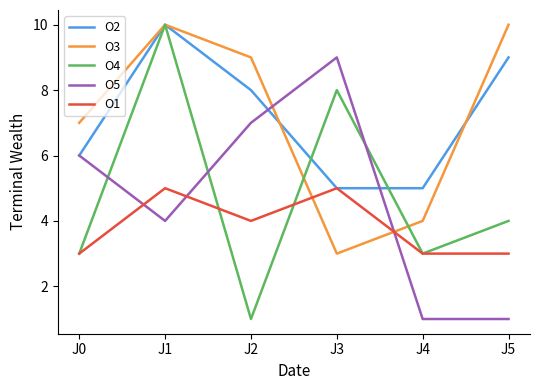

At which category does O1 reach its first local peak?

J1